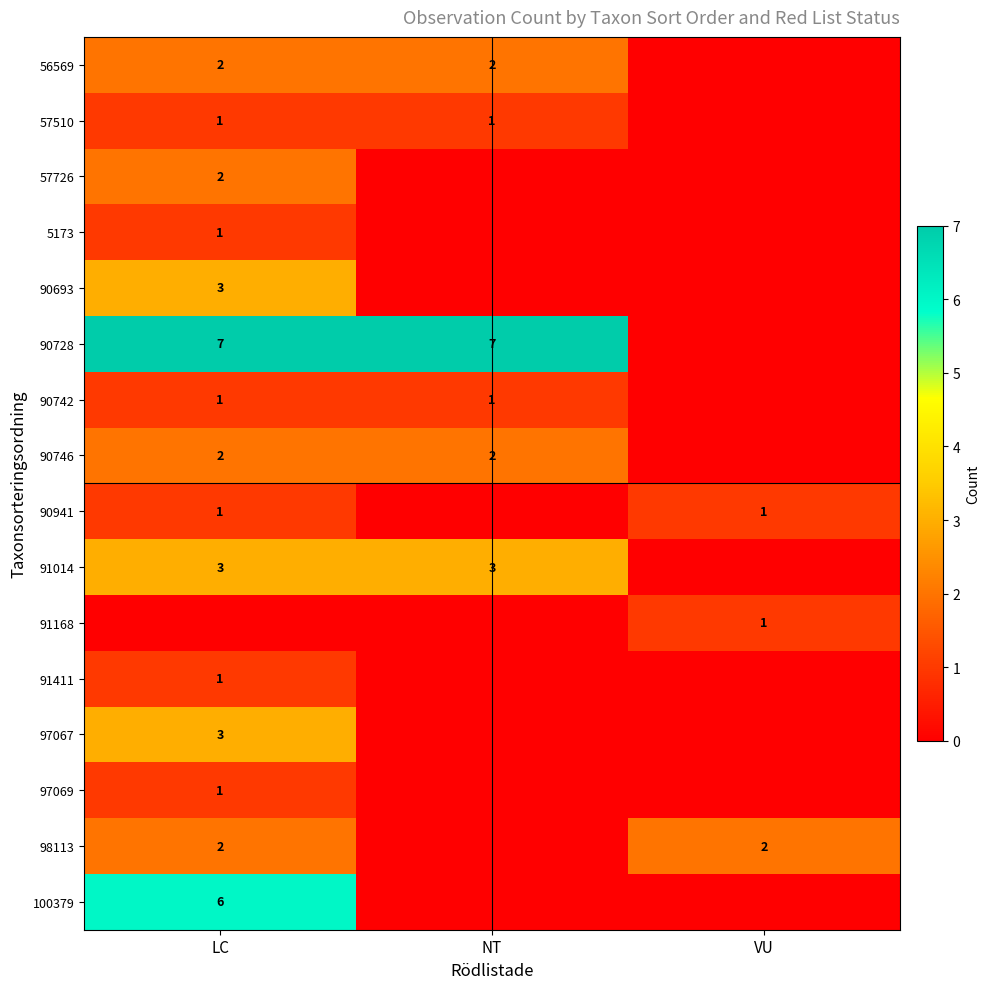

The value of 56569 at NT is 1. True or false?

False